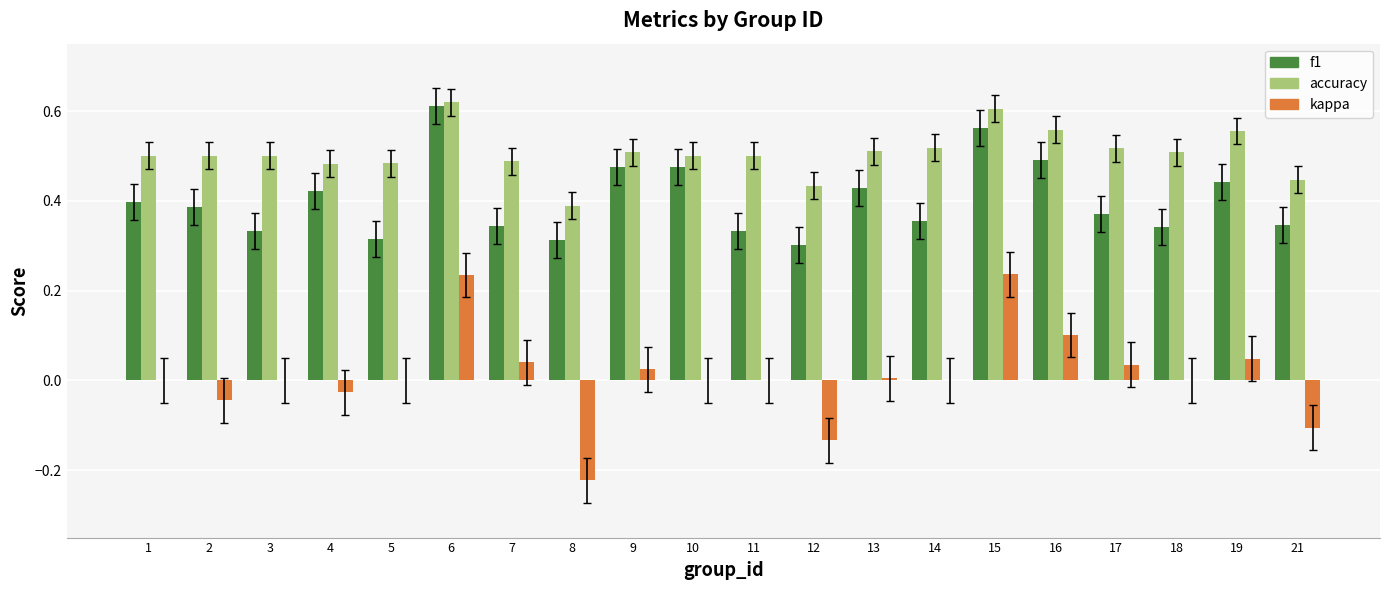

How many groups of bars are there?

20